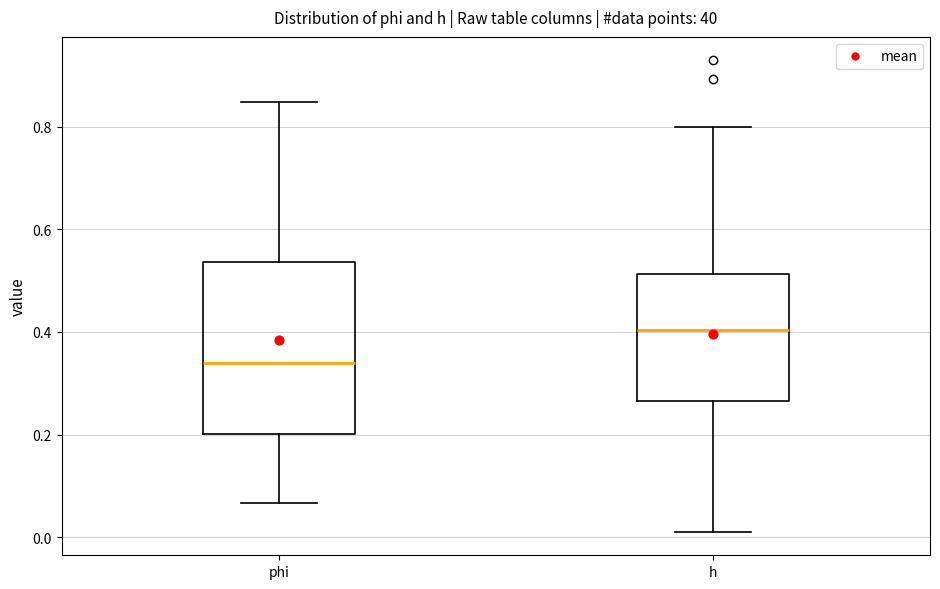

Which box's median line is the highest?

h